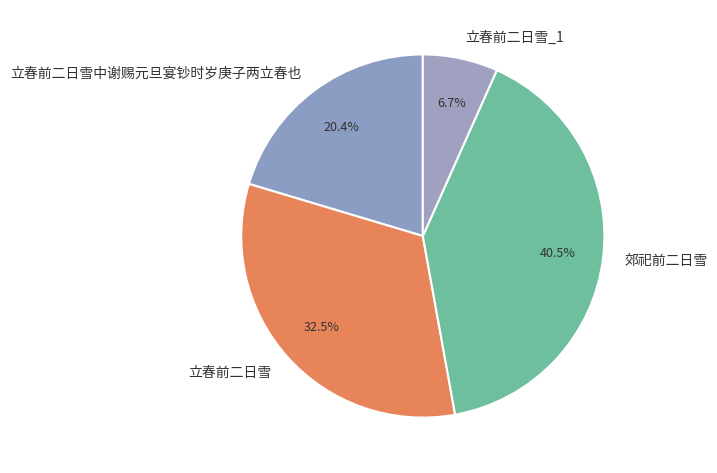

The 立春前二日雪中谢赐元旦宴钞时岁庚子两立春也 slice represents 9% of the pie. True or false?

False